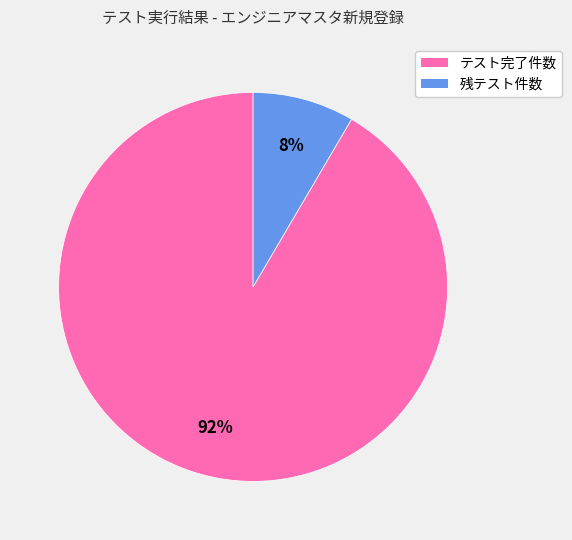

Which slice is the largest?

テスト完了件数